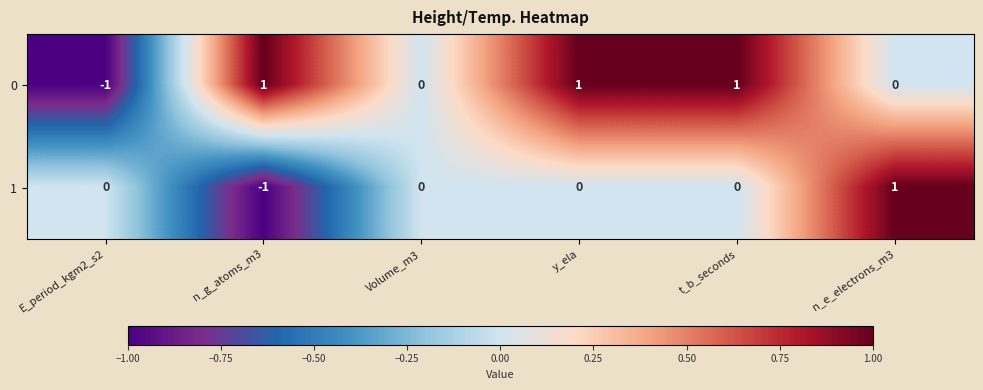

Which category has the lowest value in the 0 series?

E_period_kgm2_s2